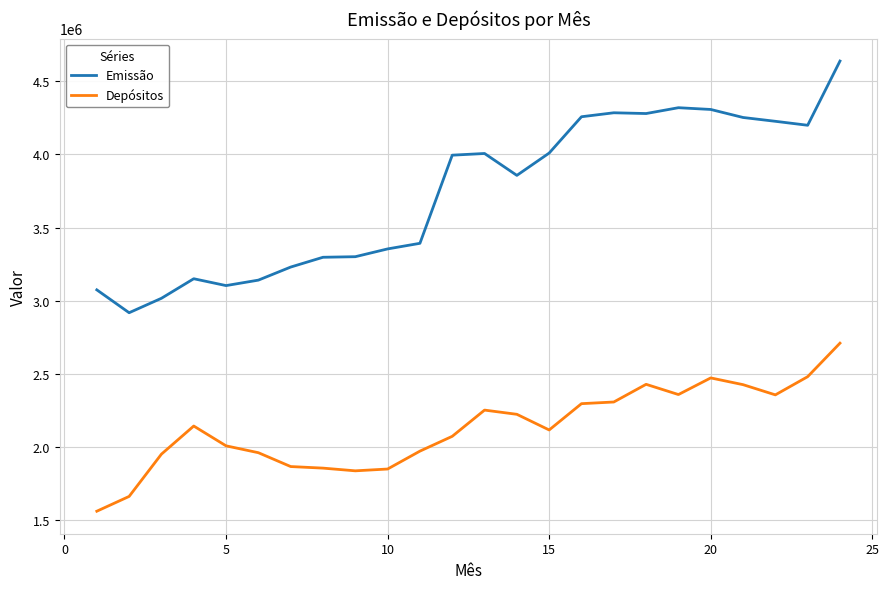

Rank the series by their average value, from lowest to highest.

Depósitos, Emissão